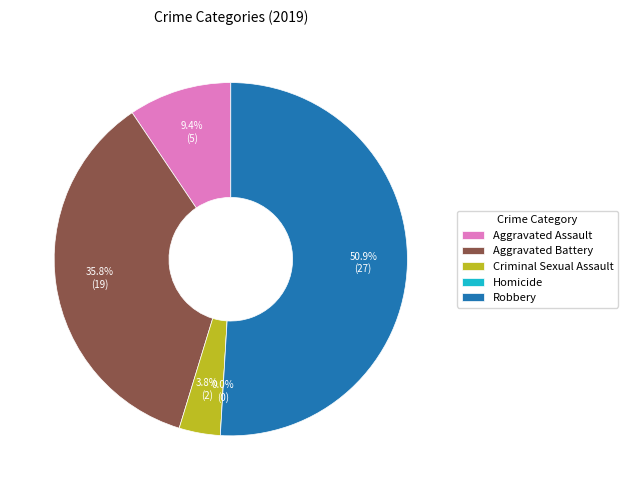

Which slice is the largest?

Robbery